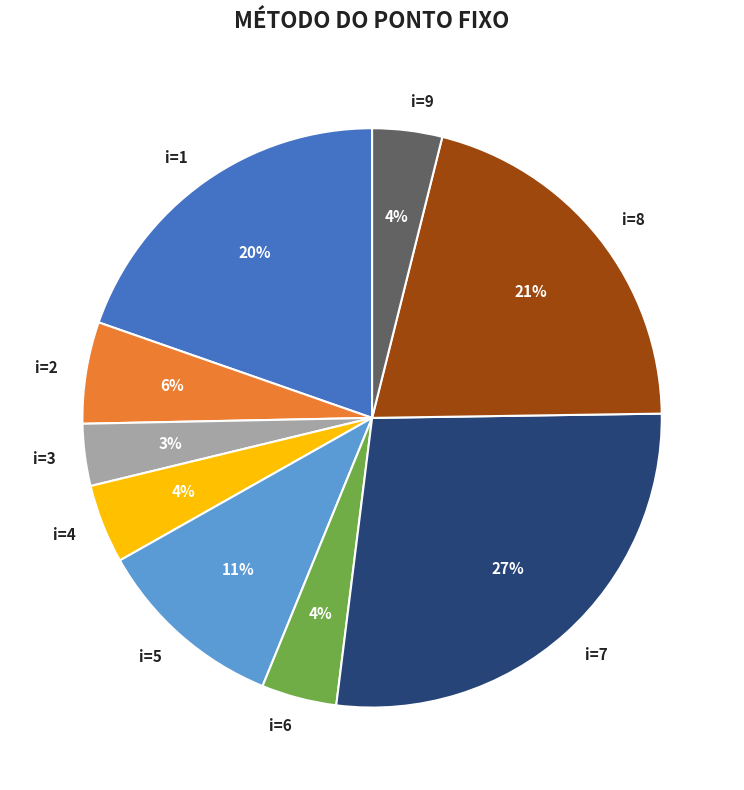

Approximately how many times larger is the value at i=2 compared to i=5?

0.5